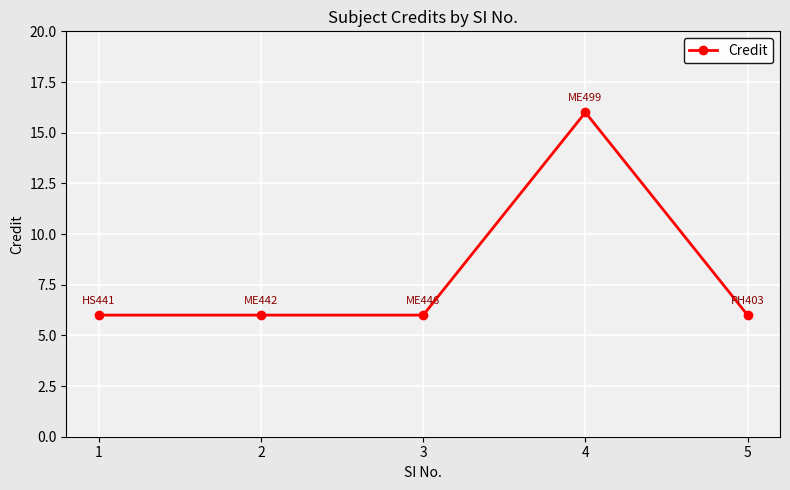

Reading left to right, what are all the values shown in this chart?

1=6	2=6	3=6	4=16	5=6